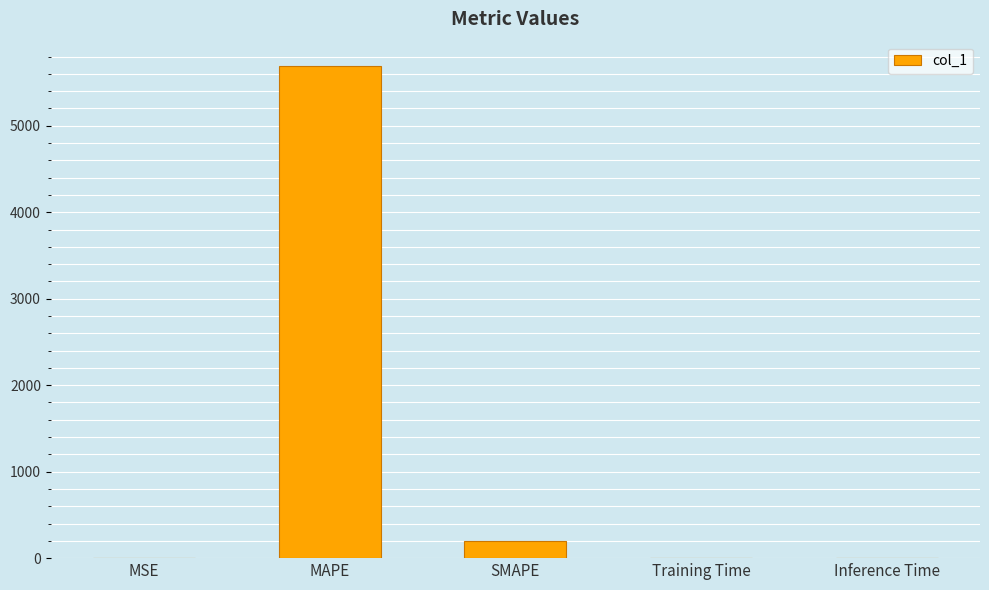

Between Inference Time and MAPE, which is larger?

MAPE